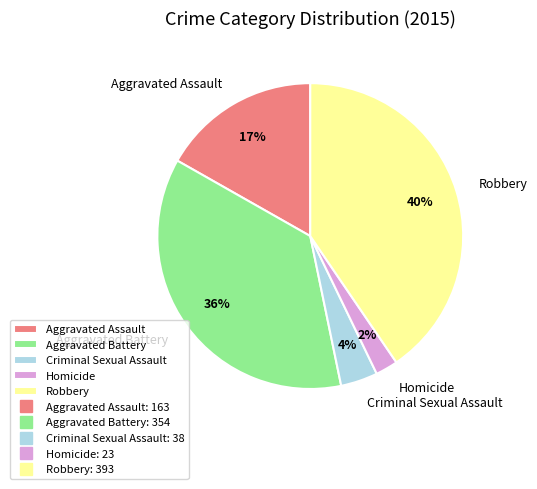

Is it true that Aggravated Battery is 36% of the pie?

True